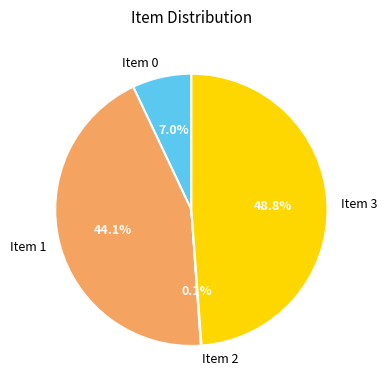

The Item 3 slice represents 49% of the pie. True or false?

True